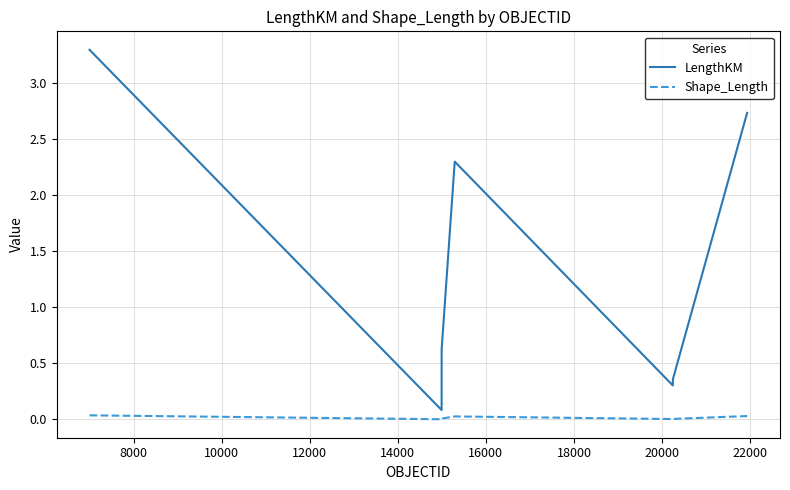

How many distinct data groups are displayed?

2